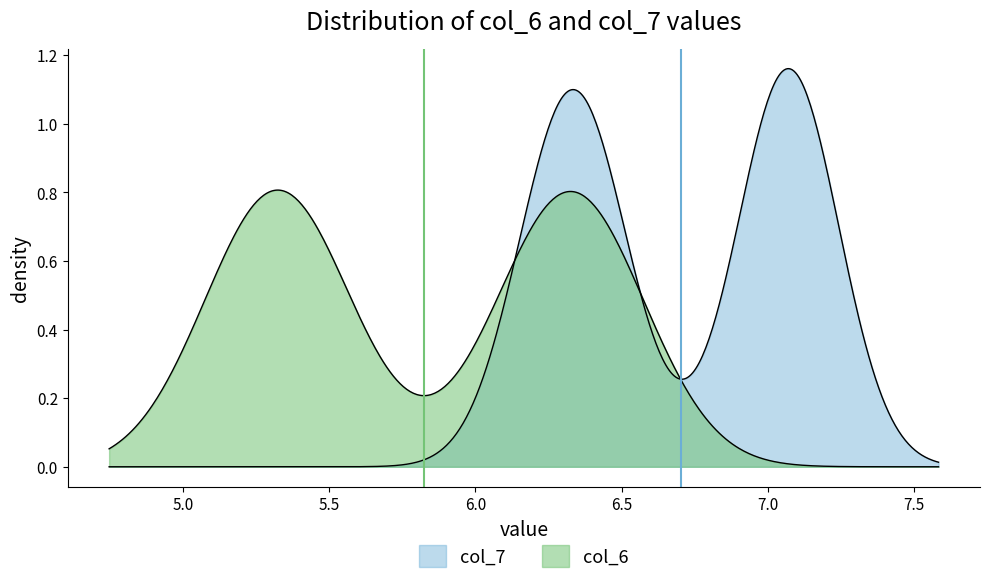

How many lines are shown in the chart?

2